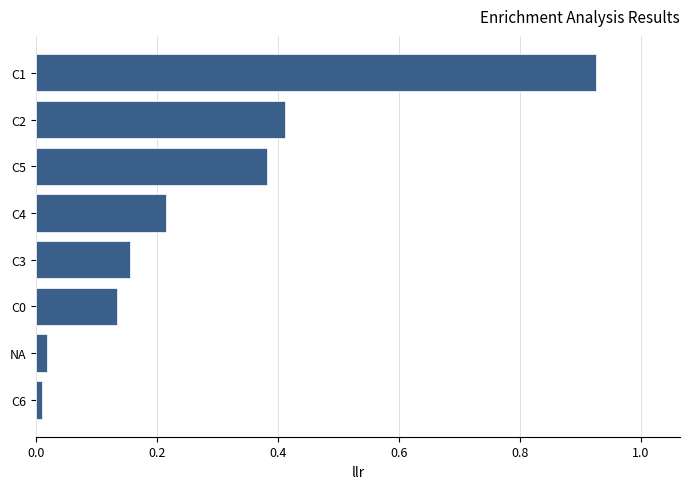

The value at C0 is 0.0. True or false?

False